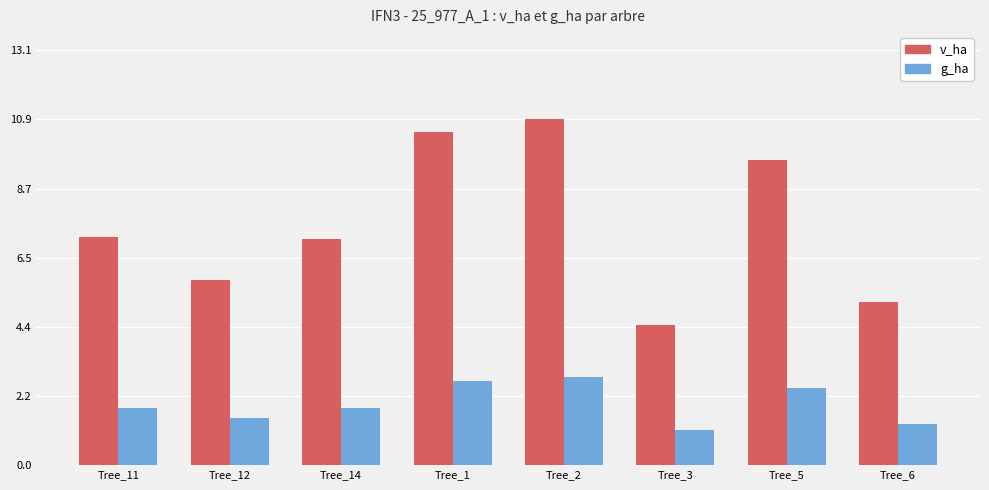

The value of v_ha at Tree_3 is 4.4. True or false?

True